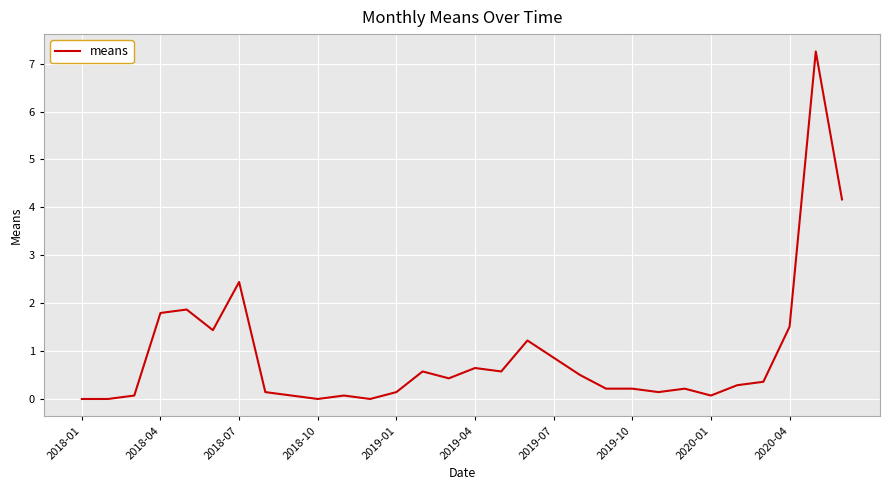

What is the maximum value shown in the chart?

7.3